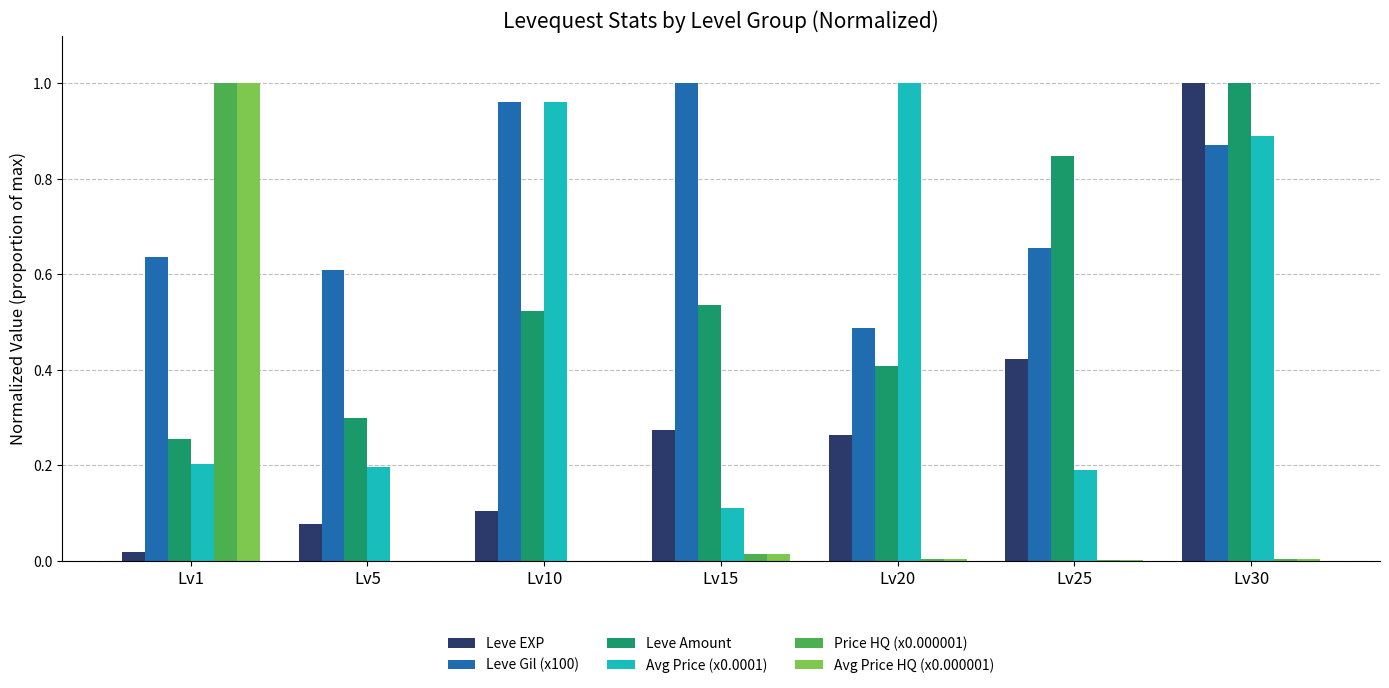

The Avg Price (x0.0001) series shows 0.2 at Lv1. True or false?

True